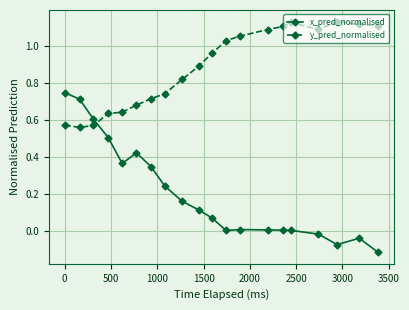

Rank the series by their maximum value, from lowest to highest.

x_pred_normalised, y_pred_normalised